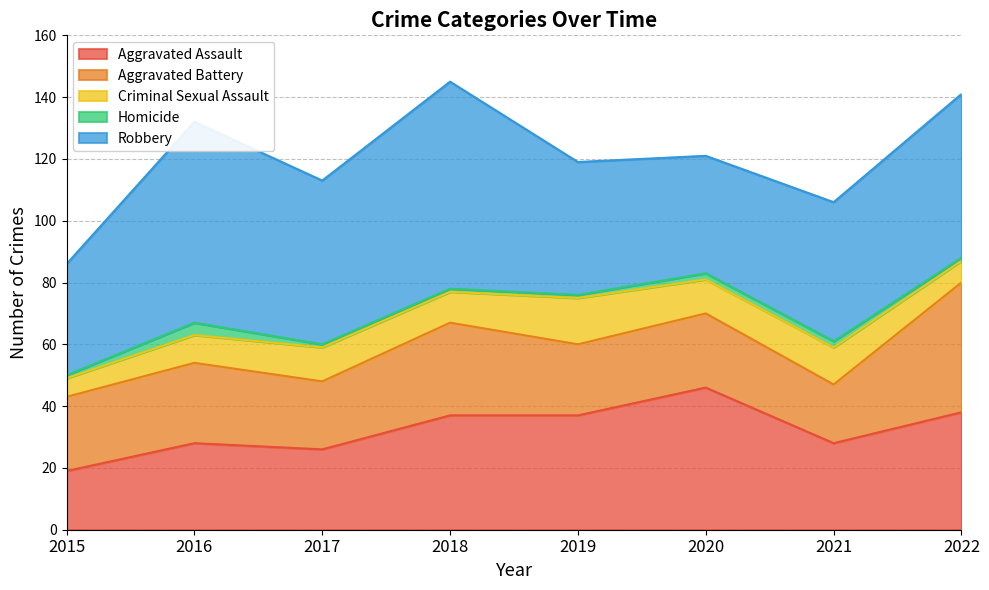

What is the difference between the maximum and minimum values in the Criminal Sexual Assault series?

9